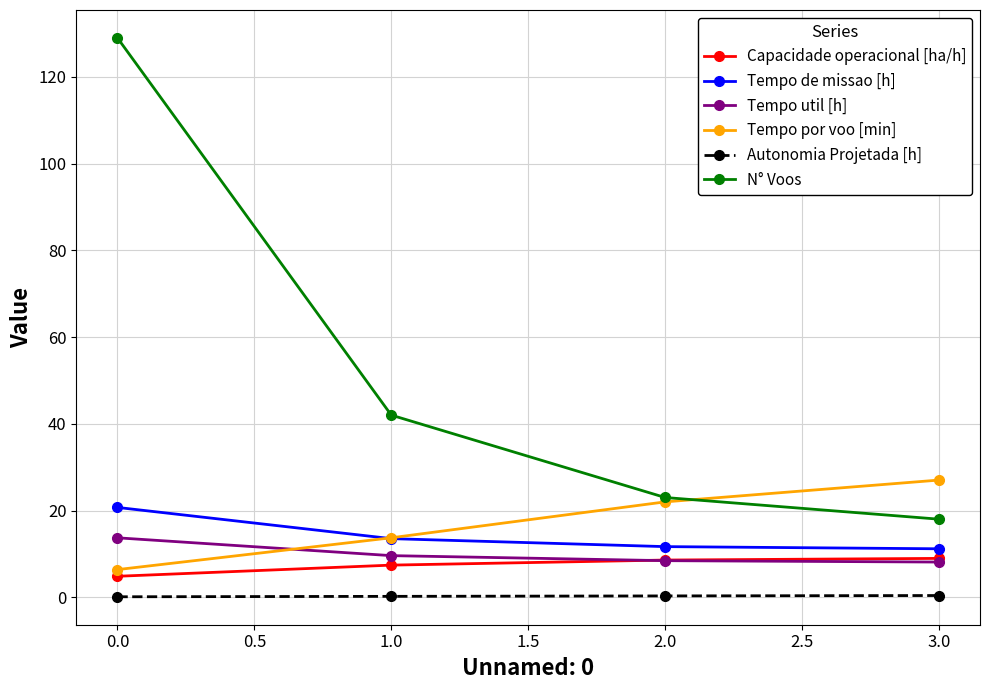

Is this an area chart (filled region under the line)?

No